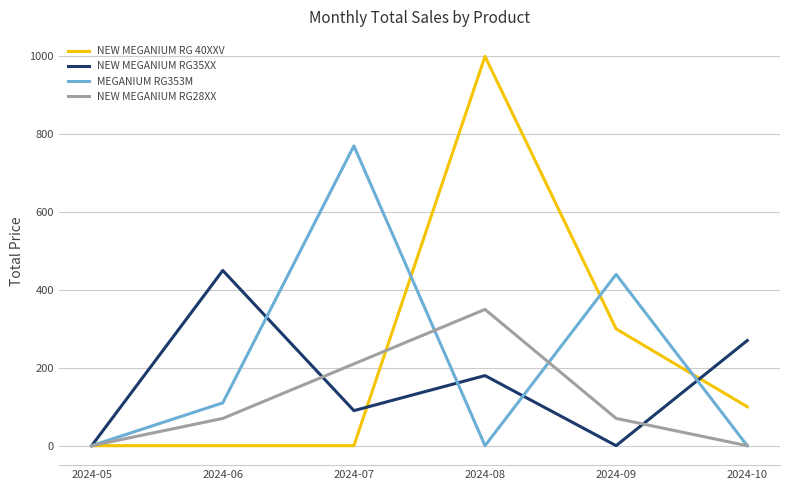

What are all the series names shown in the legend?

NEW MEGANIUM RG 40XXV, NEW MEGANIUM RG35XX, MEGANIUM RG353M, NEW MEGANIUM RG28XX